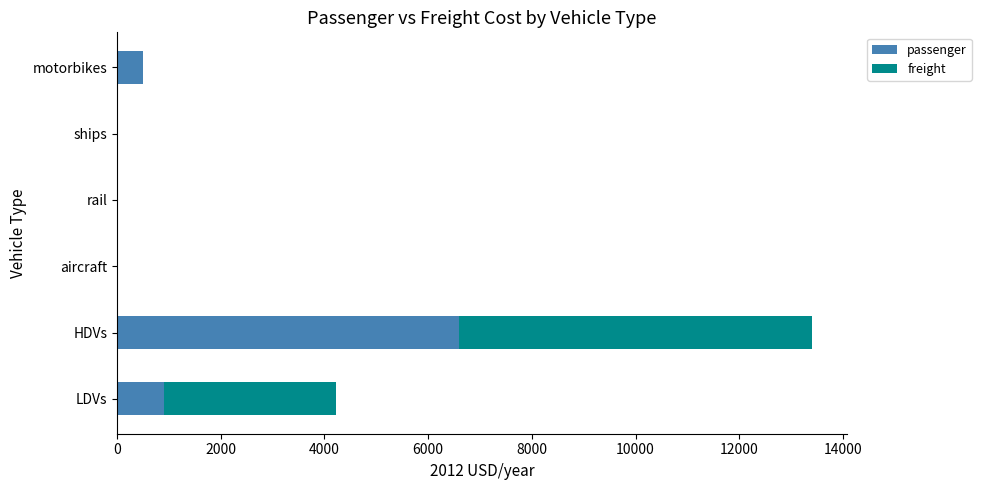

The value of passenger at ships is 0.0. True or false?

True